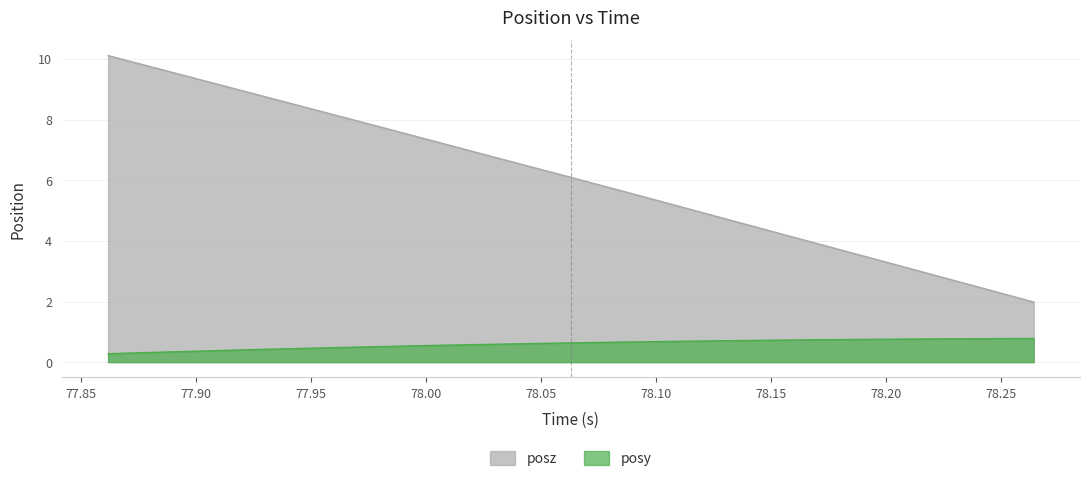

What is the highest value of the posz series?

10.1